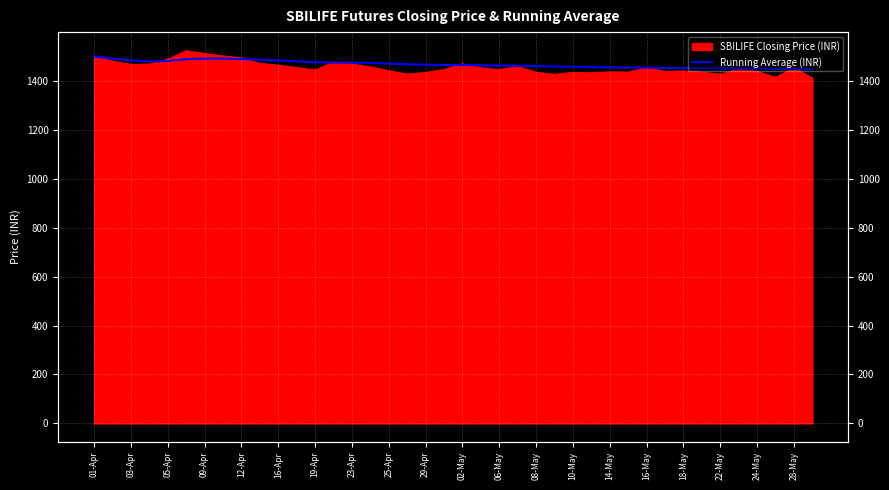

Count the number of values greater than 1465.

21